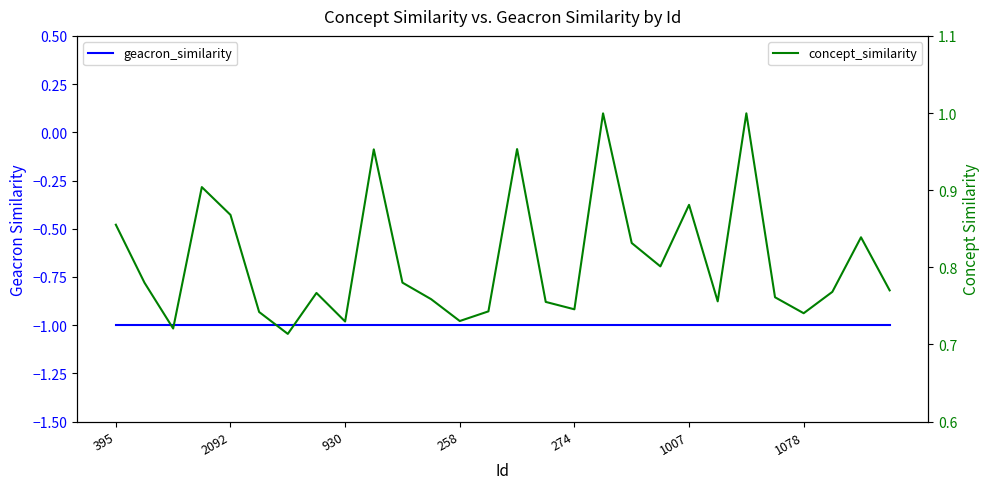

What position from the left is 15?

16